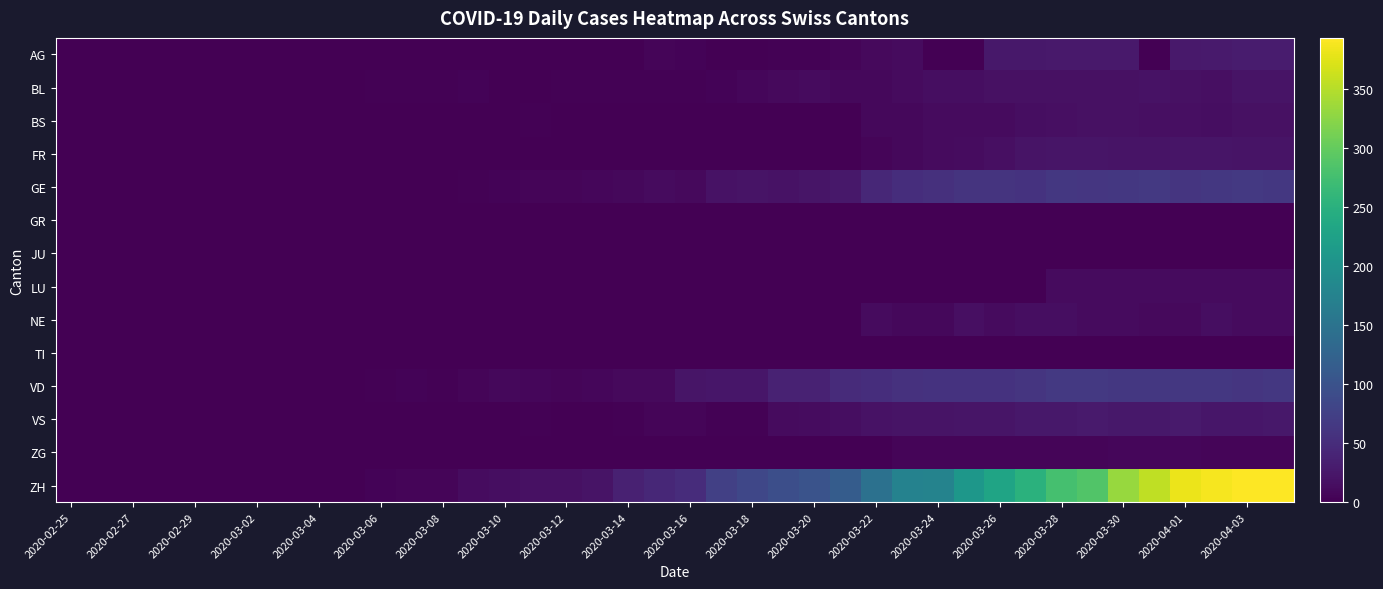

How many data points does each series have?

40